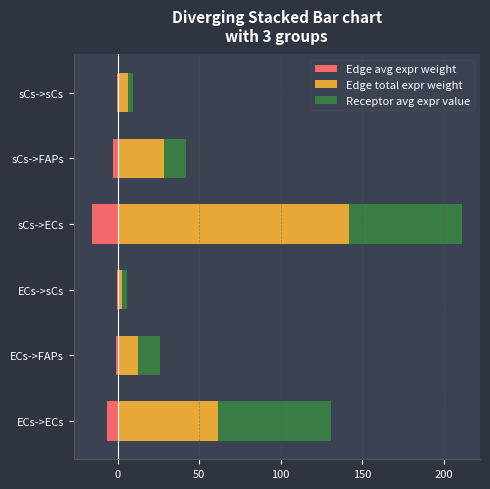

What is the smallest value displayed?

-15.8